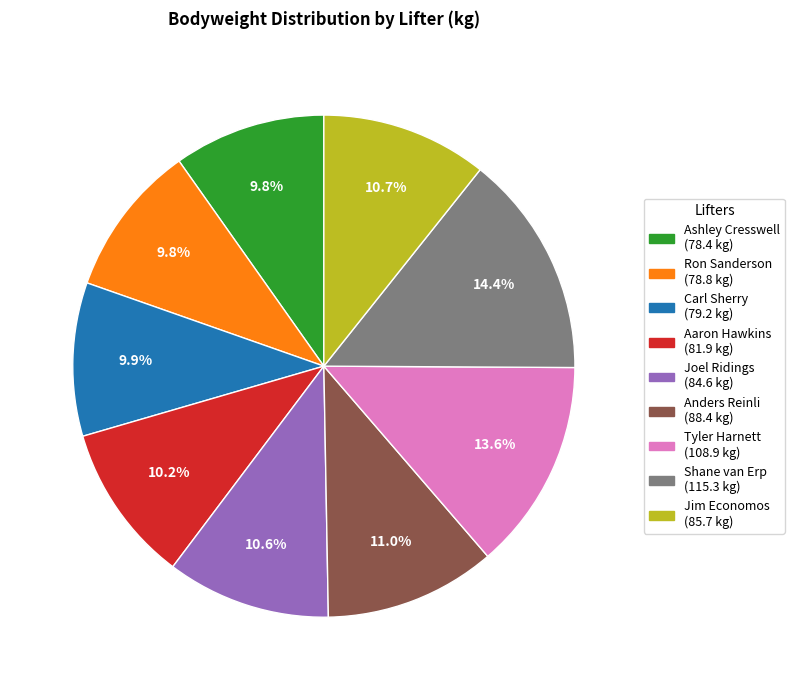

Is the sum of Jim Economos and Joel Ridings greater than half?

No